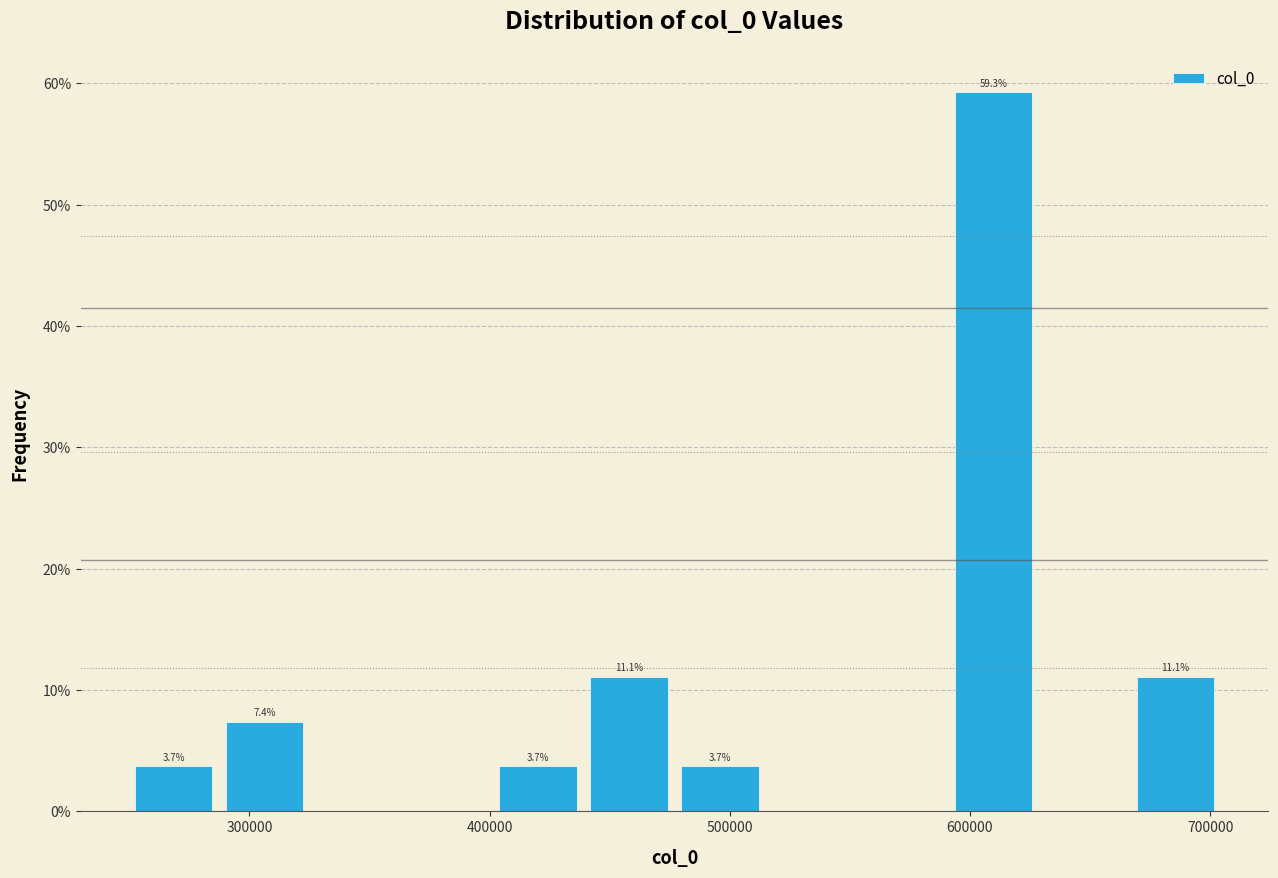

Read against the x-axis, roughly where is the centre of the tallest bar?

610000